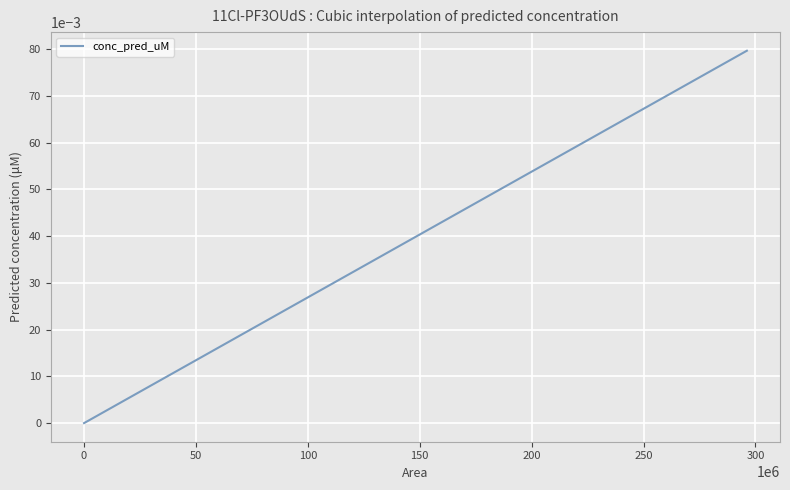

Does the chart have visible grid lines?

Yes